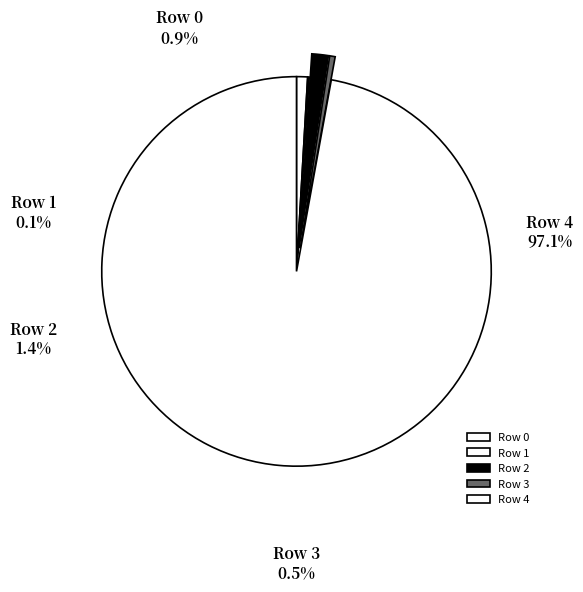

What is the largest slice in the pie chart?

Row 4